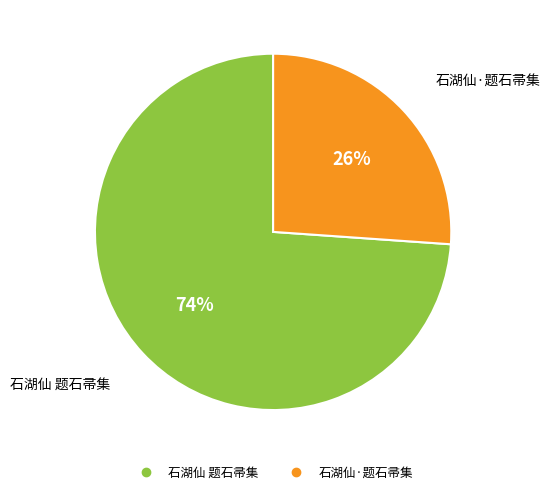

Do 石湖仙 题石帚集 and 石湖仙·题石帚集 together represent more than half of the pie?

Yes